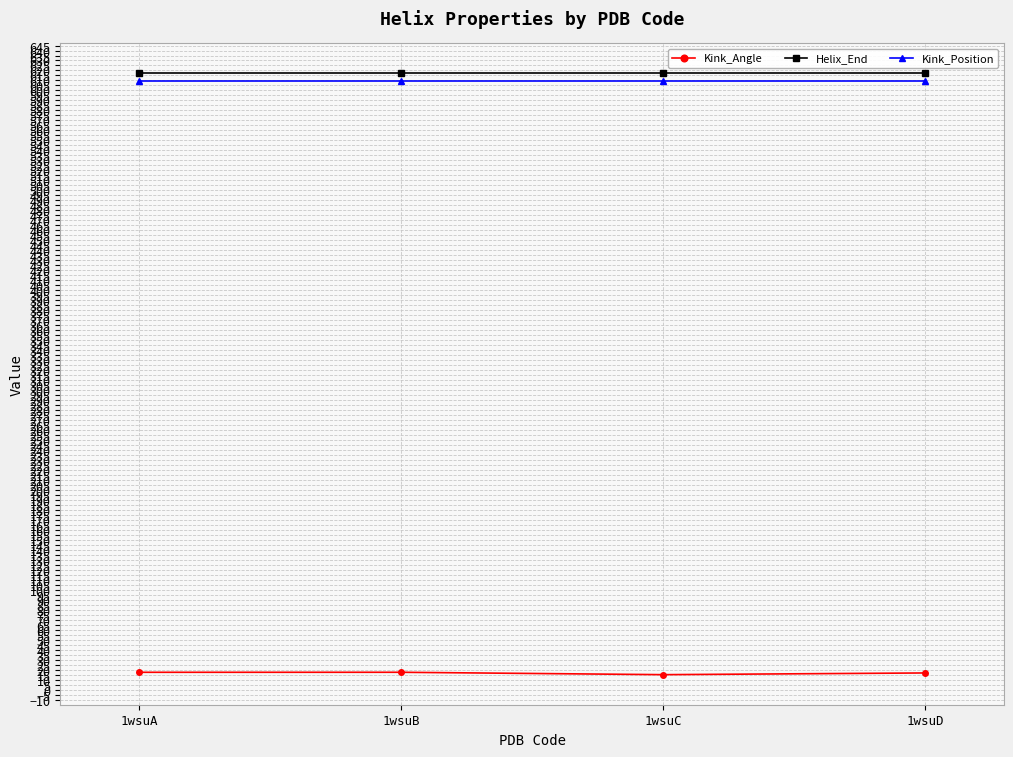

Is the value of Kink_Position at 1wsuC greater than the value of Kink_Angle at 1wsuD?

Yes